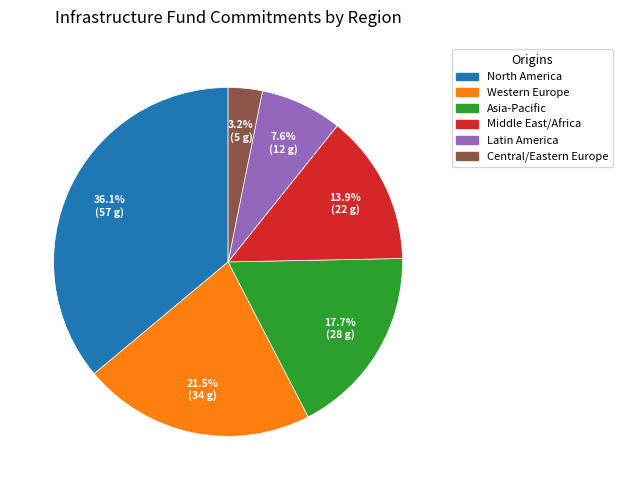

Does North America represent more than half of the total?

No